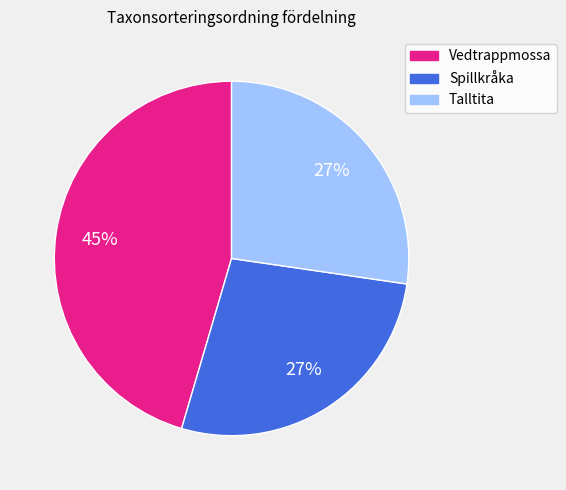

Does any single category account for the majority?

No